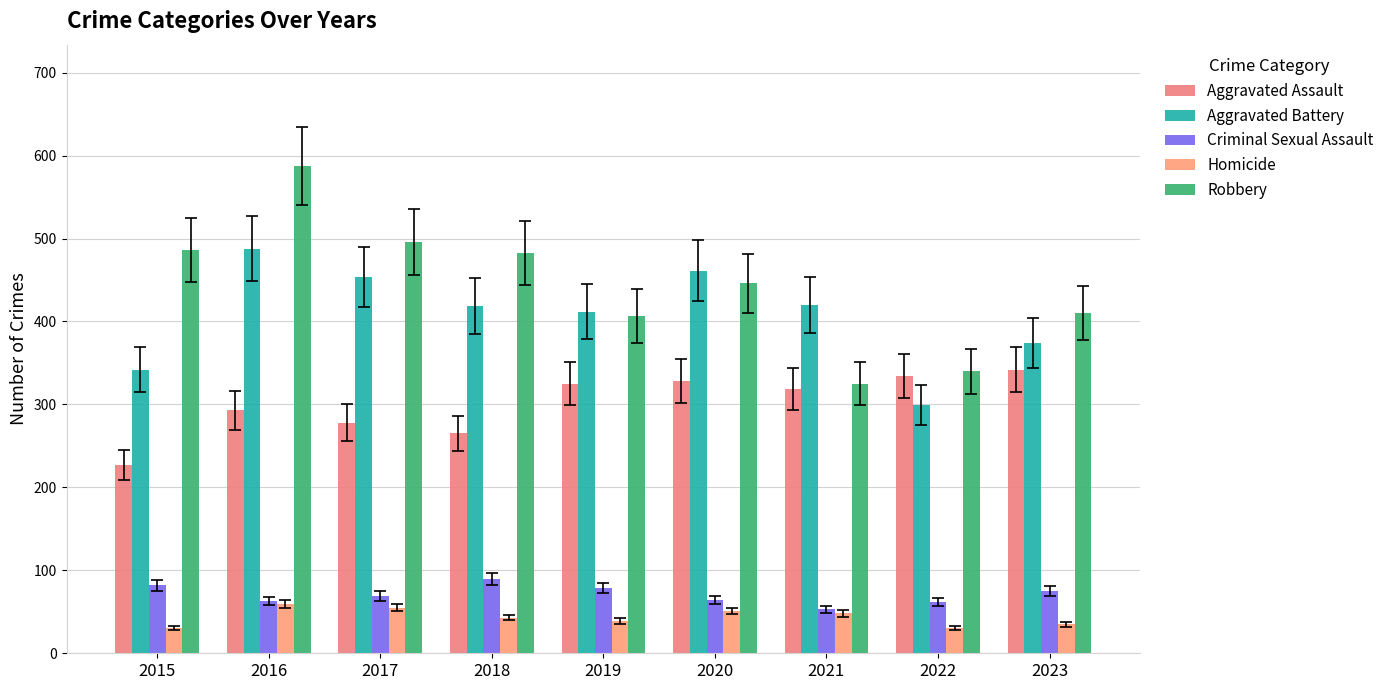

Rank the categories by Robbery value from highest to lowest.

2016, 2017, 2015, 2018, 2020, 2023, 2019, 2022, 2021